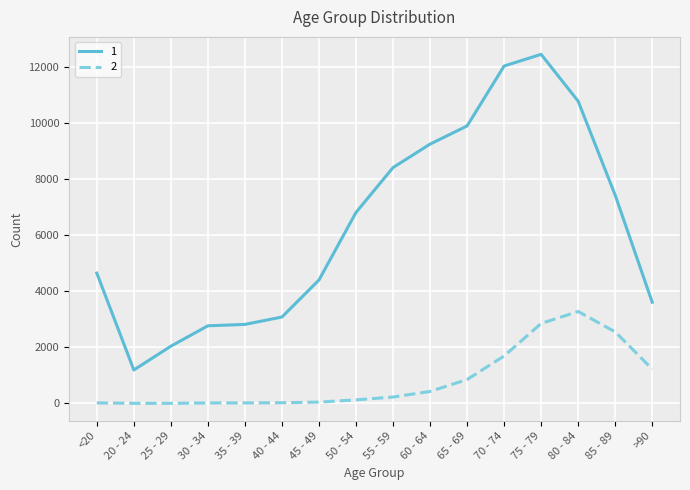

What is the sum of the 2 values at <20 and 50 - 54?

144